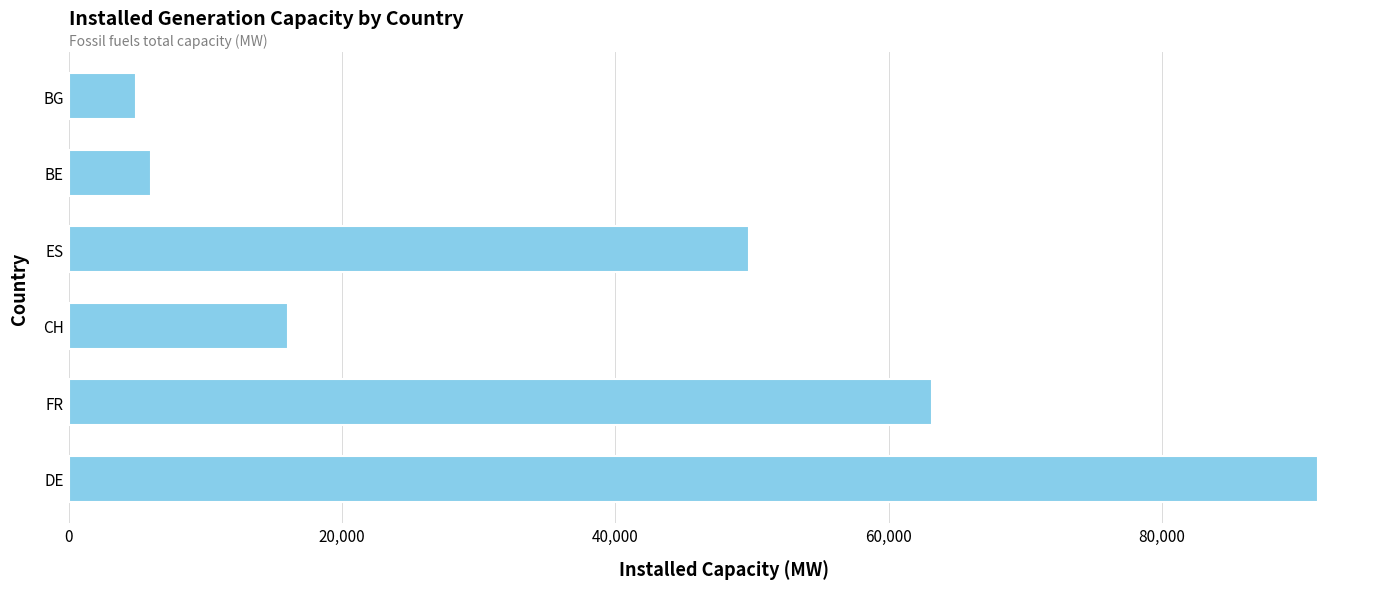

Reading top to bottom, extract all data points from this chart.

4921	5999	49786	16073	63130	91368